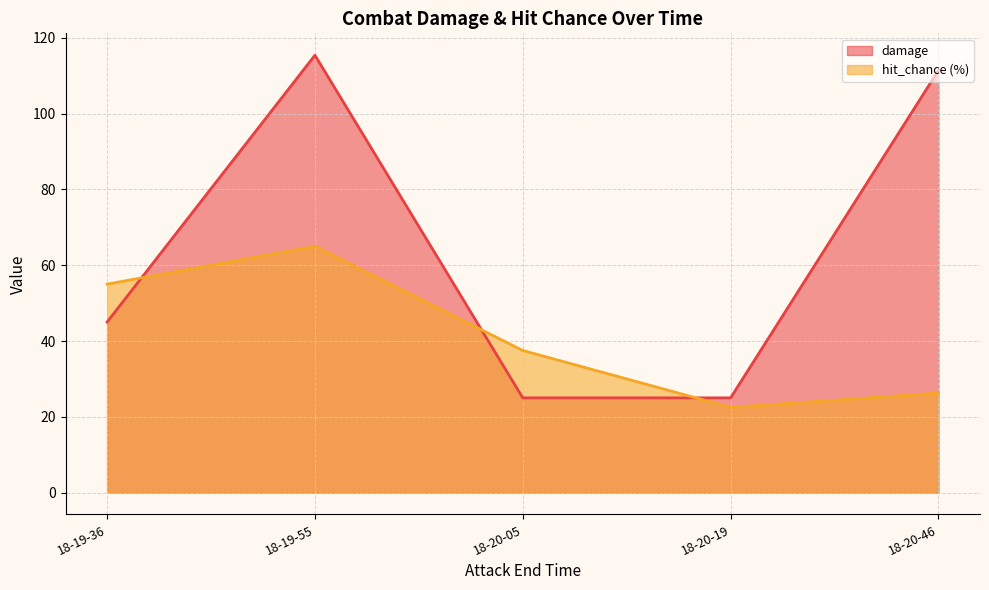

Is it true that hit_chance equals 0.6 at 18-19-36?

True